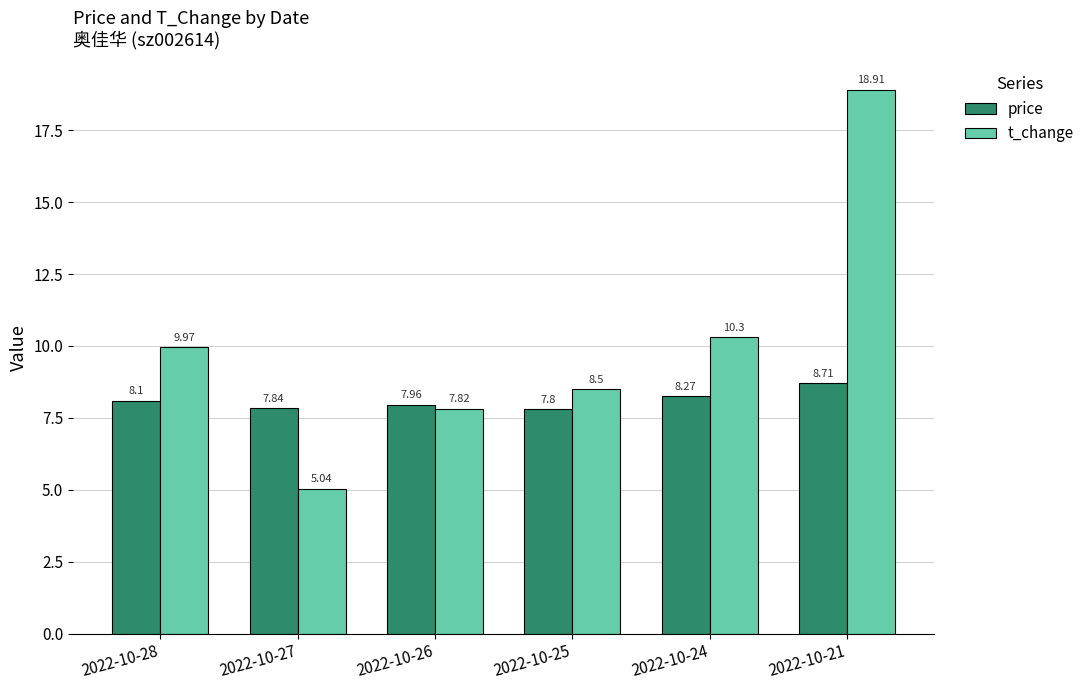

What is the difference between the maximum and minimum values in the t_change series?

13.9